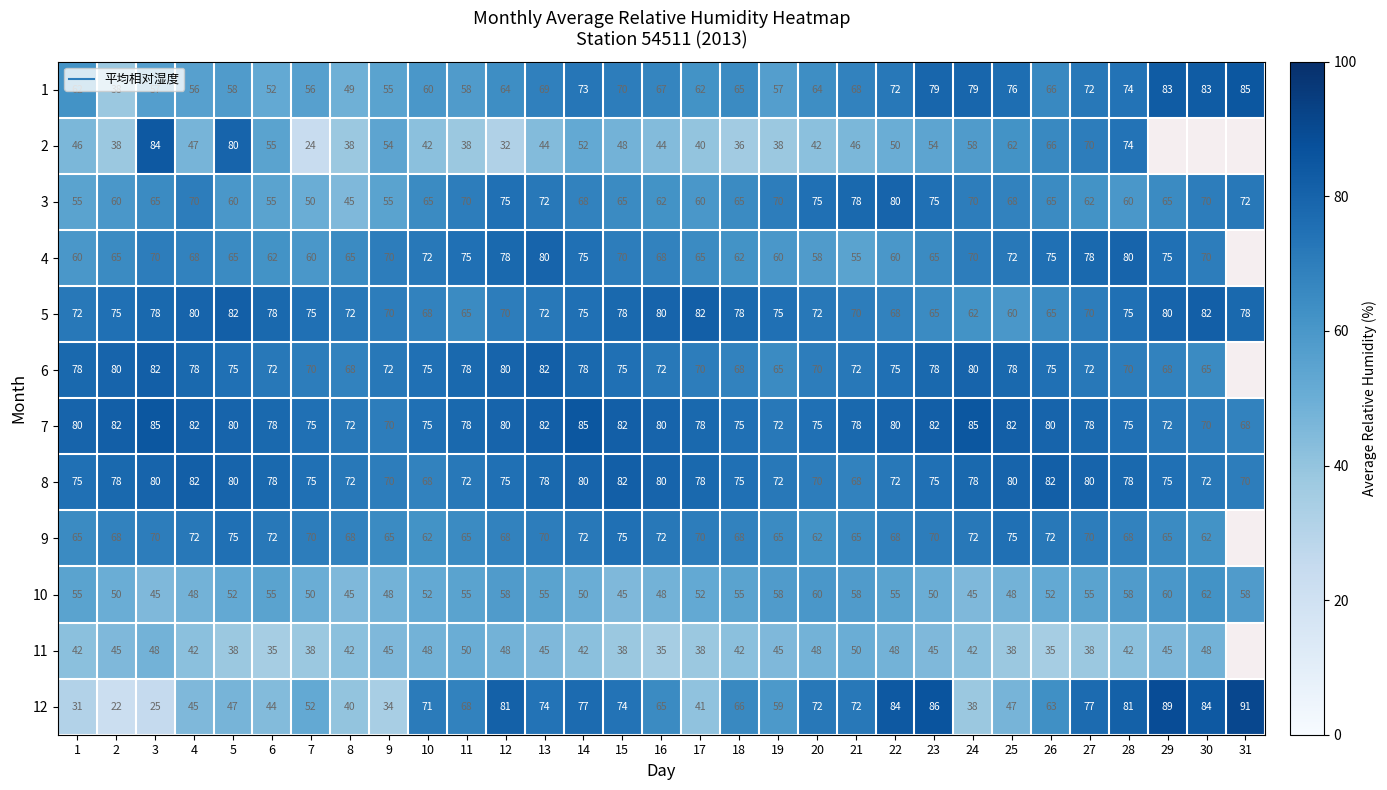

Is it true that 11 equals 48.0 at 22?

True